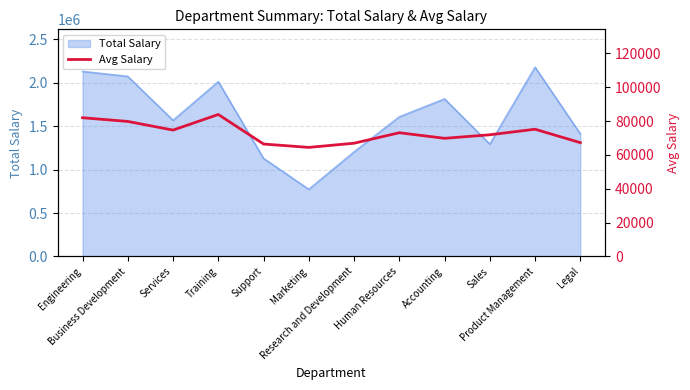

How many interior local peaks (higher than both neighbors) does the data have?

3